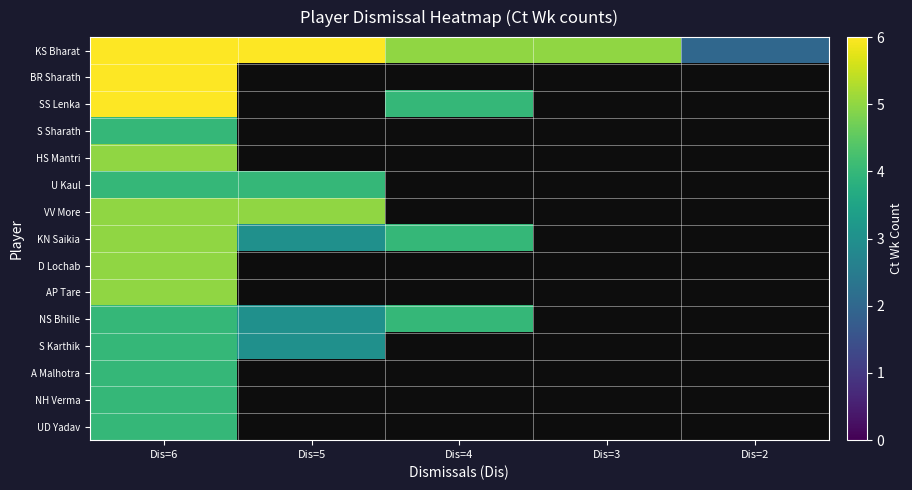

What is the minimum value for UD Yadav?

4.0